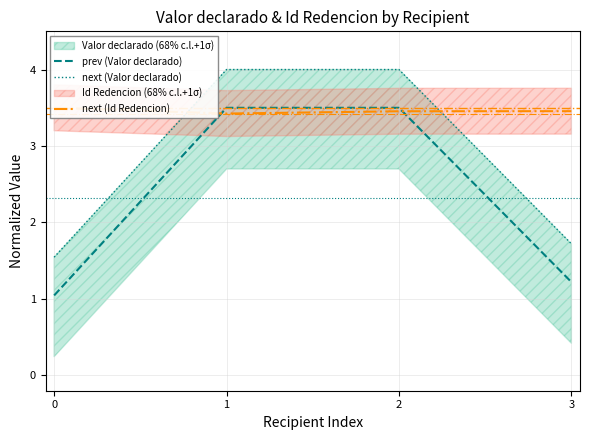

Where do next (Valor declarado) and next (Id Redencion) first cross each other?

0 and 1